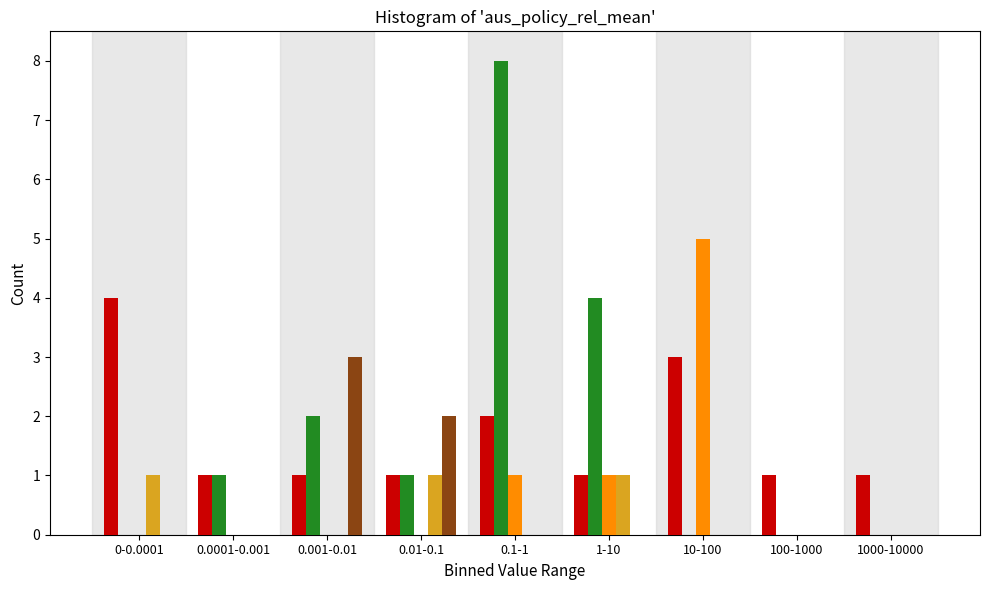

What is the maximum value shown in the chart?

8